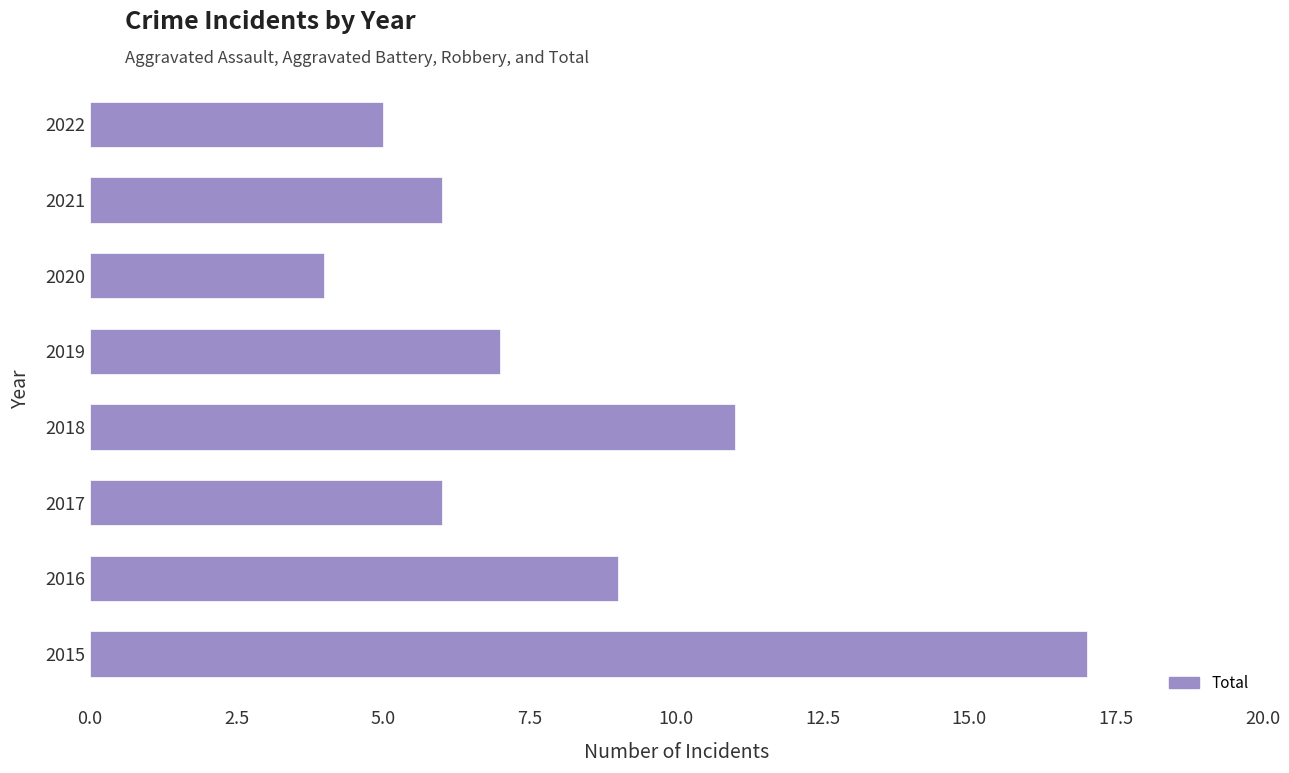

True or false: the data shows 4 at 2021.

False